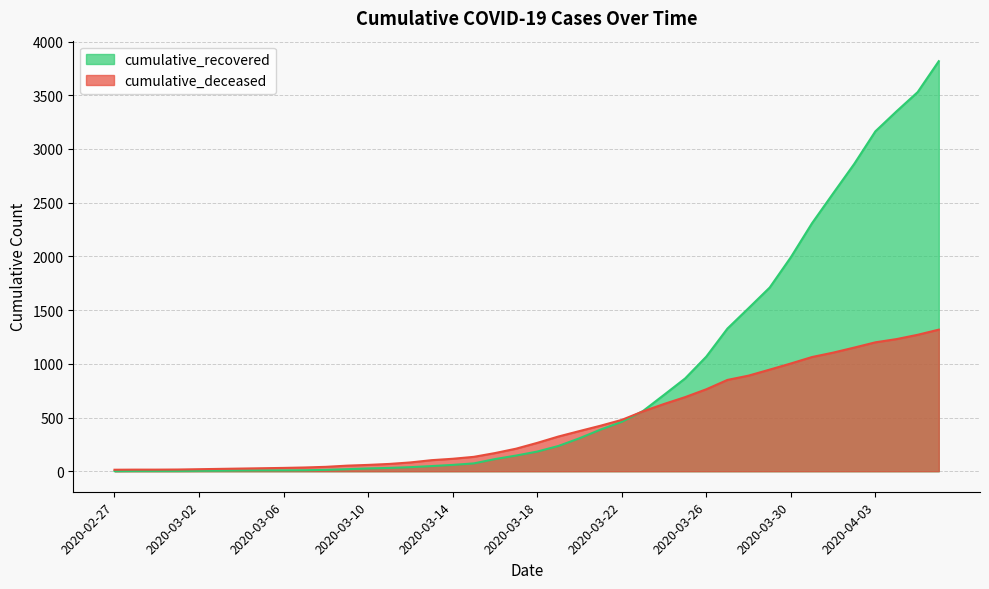

Between 2020-03-16 and 2020-03-04, which is larger?

2020-03-16